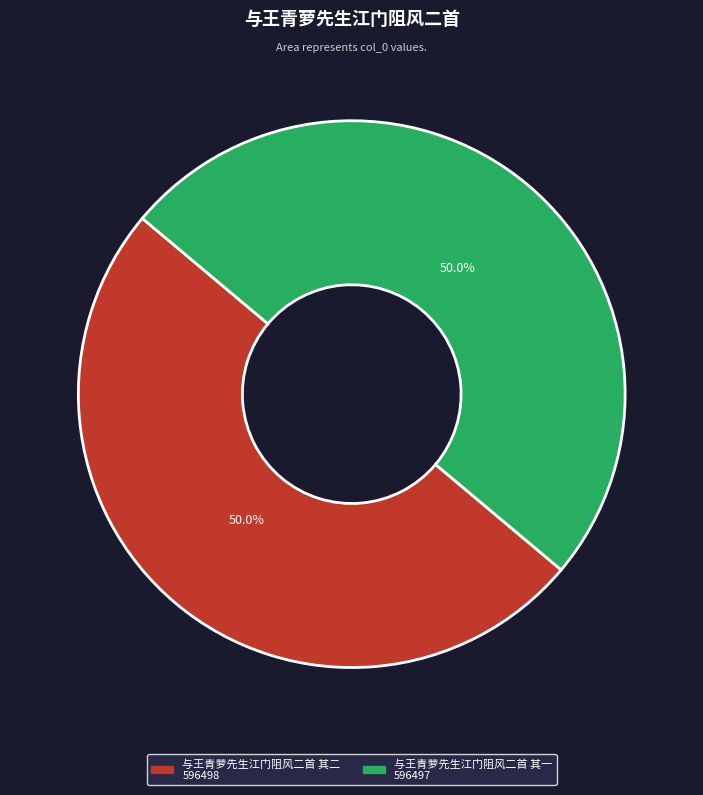

How many slices are in this pie chart?

2